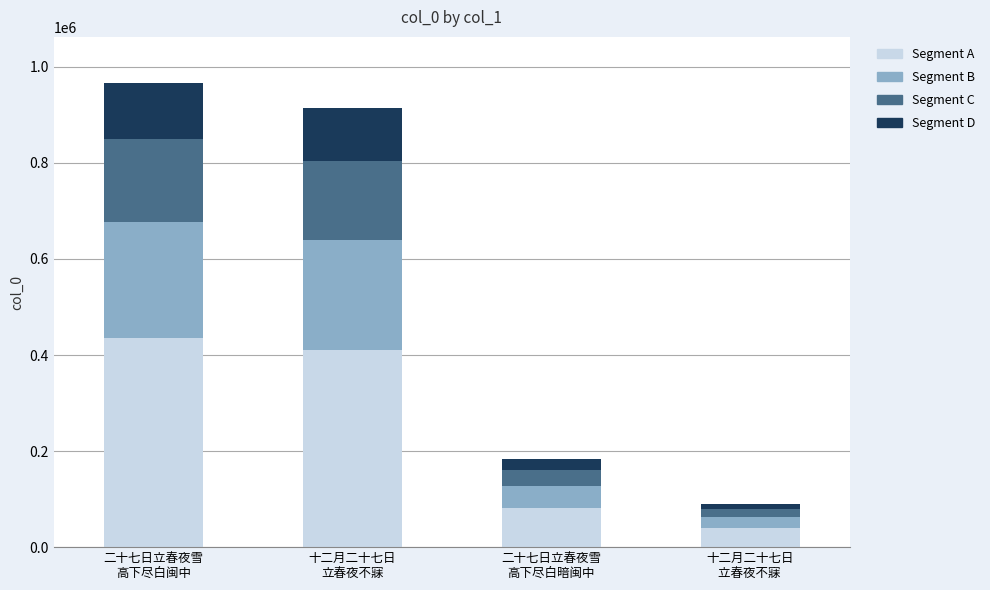

What is the highest value of the Segment A series?

434660.4